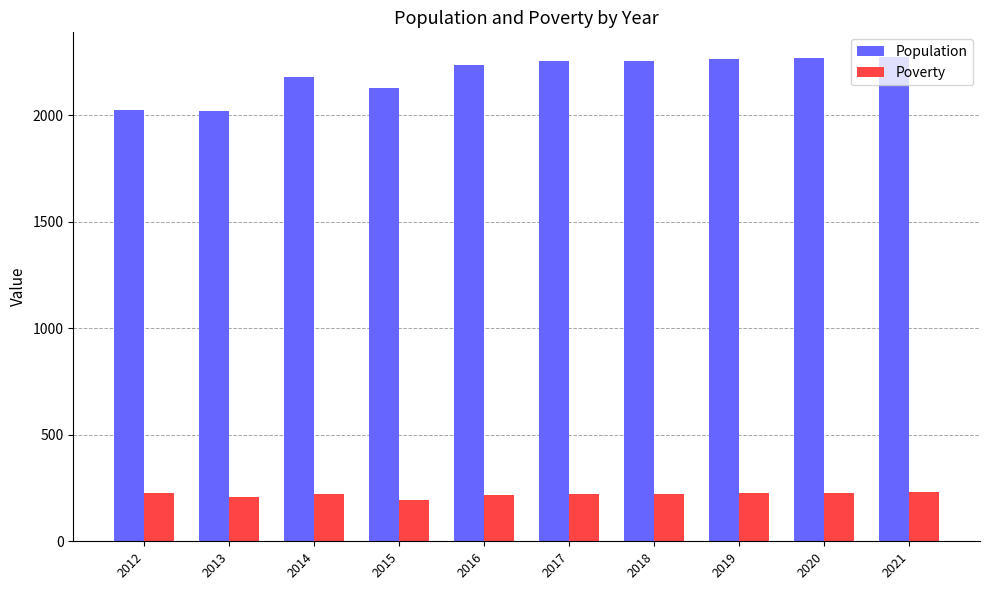

What is the greatest value displayed?

2276